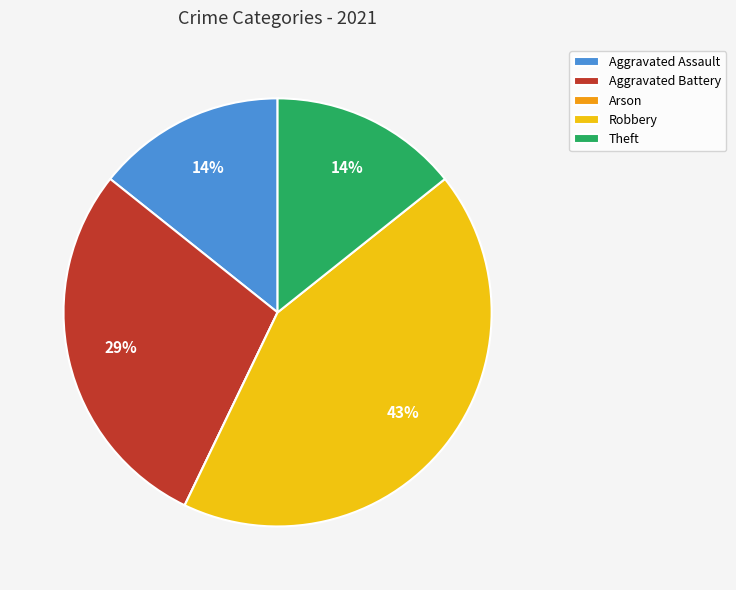

Is there a majority slice in this chart?

No